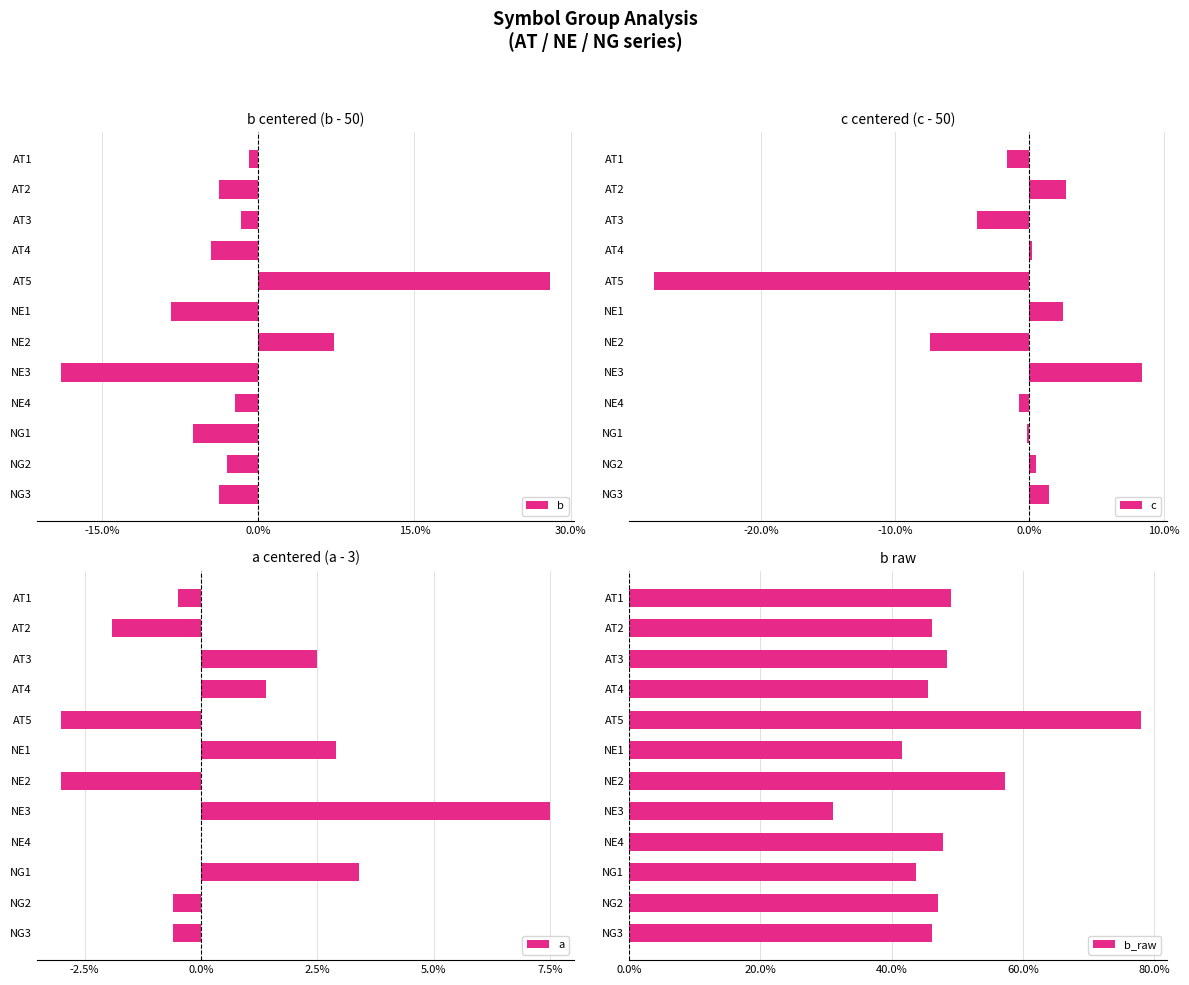

What is the approximate value of b_raw at AT5?

78.0